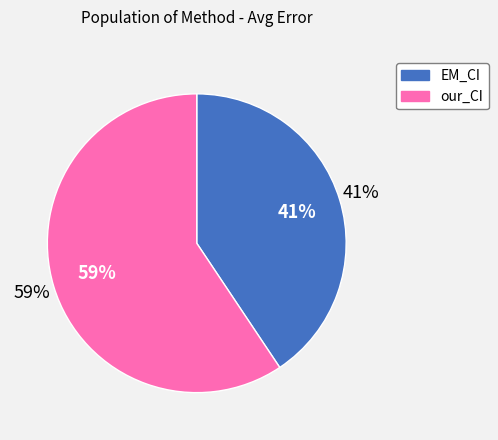

Approximately how many times larger is the value at our_CI compared to EM_CI?

1.4